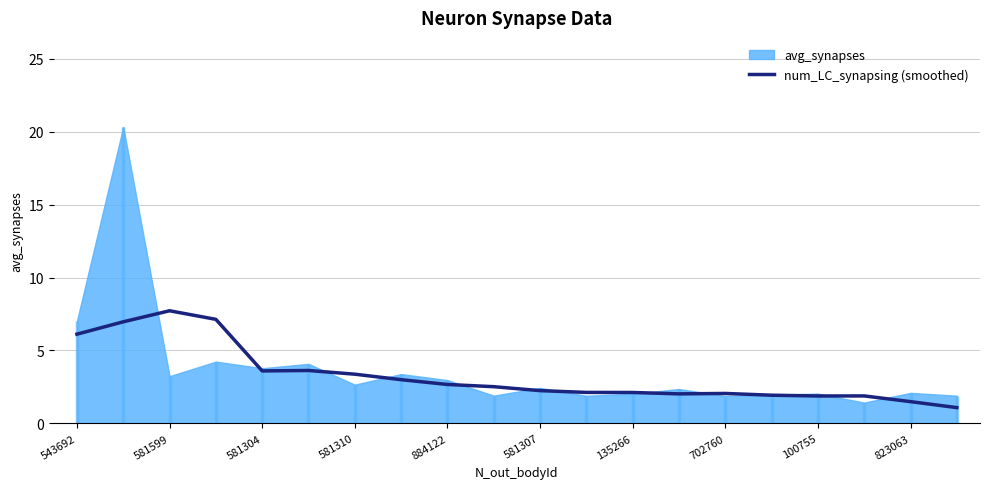

Where does the data first go above 2?

543692